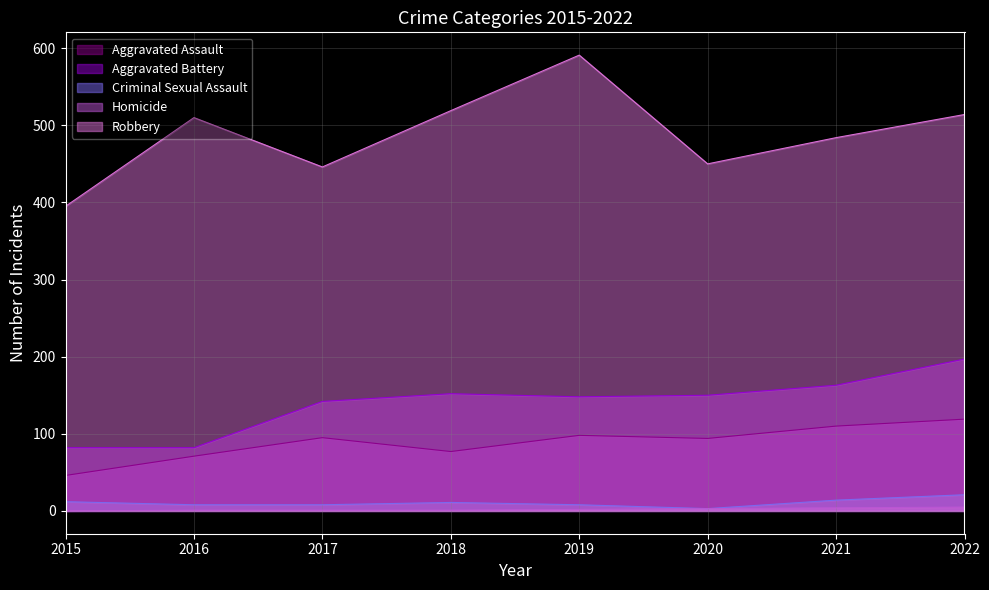

Is the value of Robbery at 2022 greater than the value of Criminal Sexual Assault at 2017?

Yes